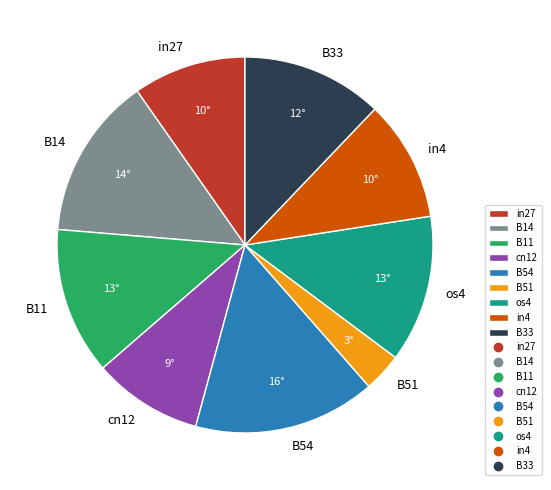

Combined, do B51 and cn12 account for over 50%?

No